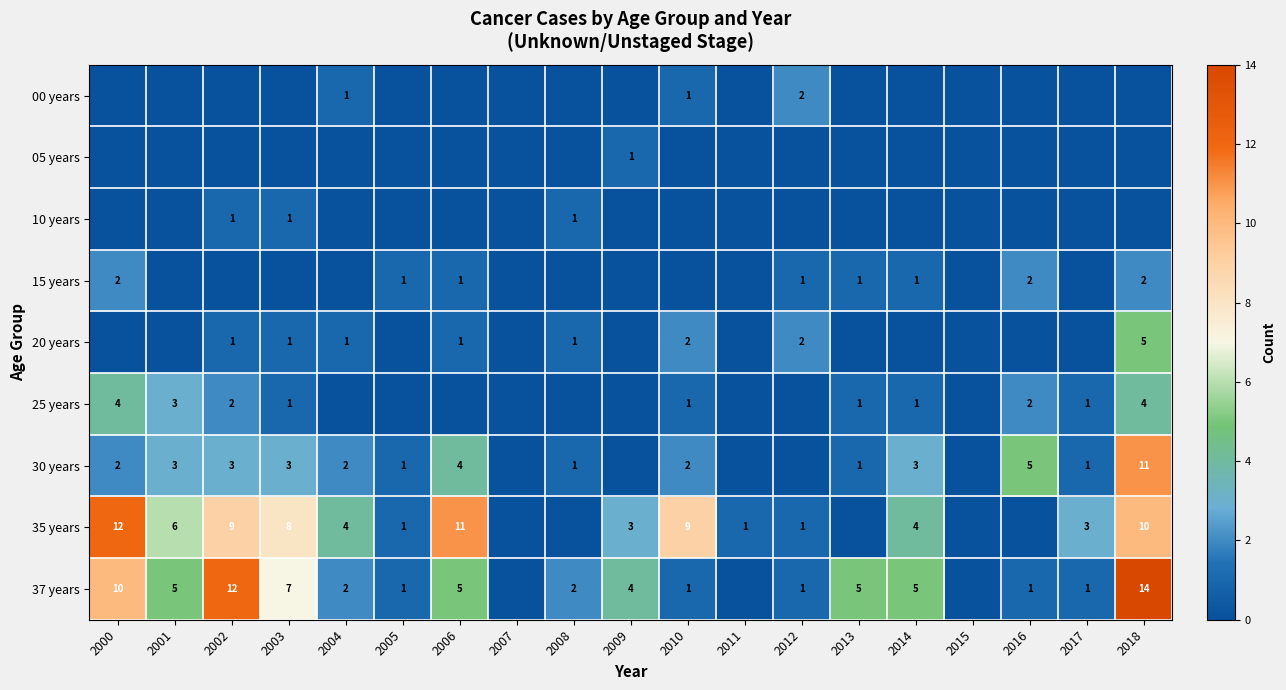

The 20 years series shows 1 at 2004. True or false?

True